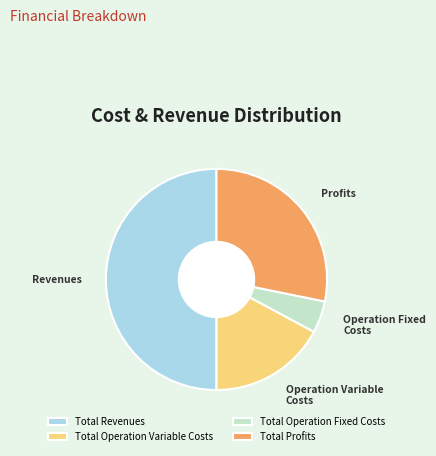

Which slice is the largest?

Total Revenues